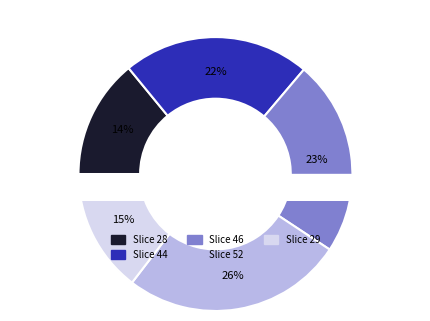

Which has a higher value, 44 or 28?

44